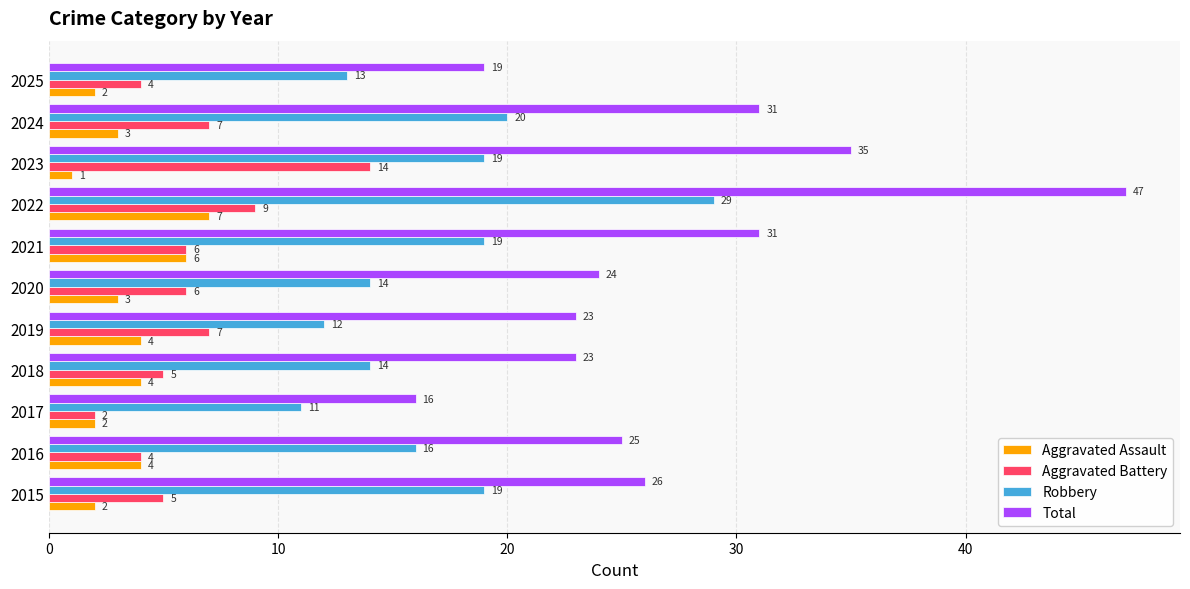

Which series has the largest range (max minus min)?

Total